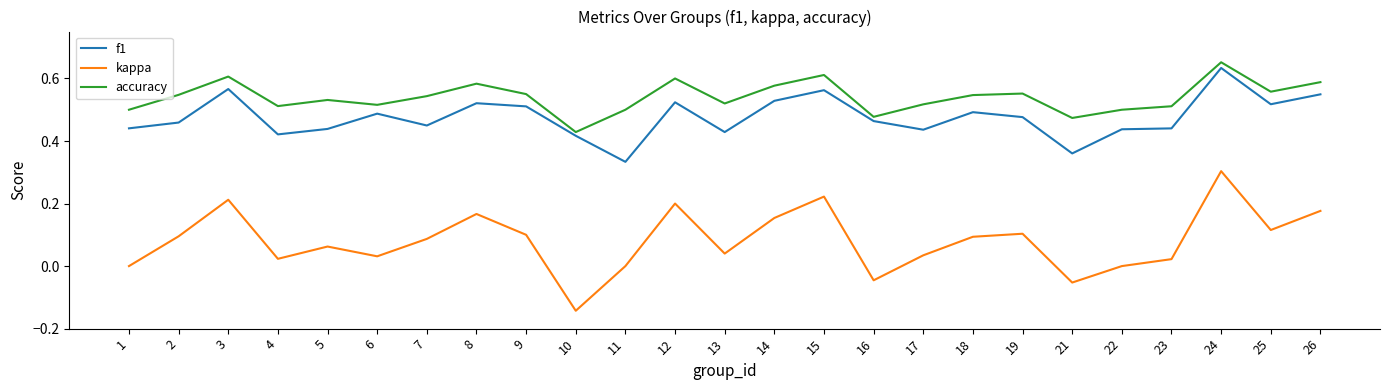

How many lines are shown in the chart?

3